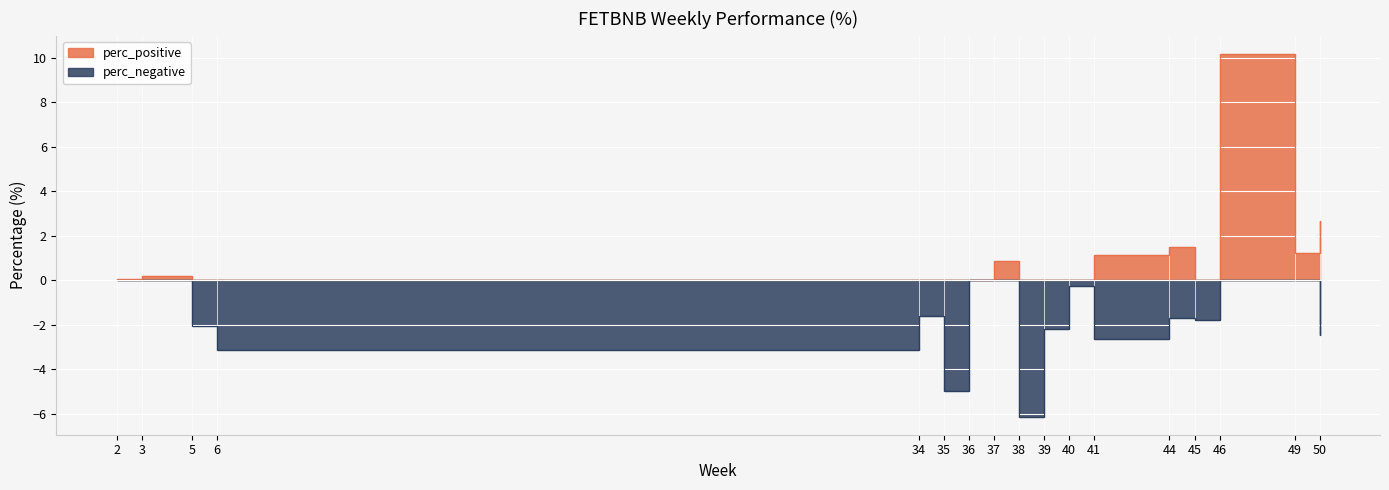

The perc_positive series shows 3.7 at 34. True or false?

False